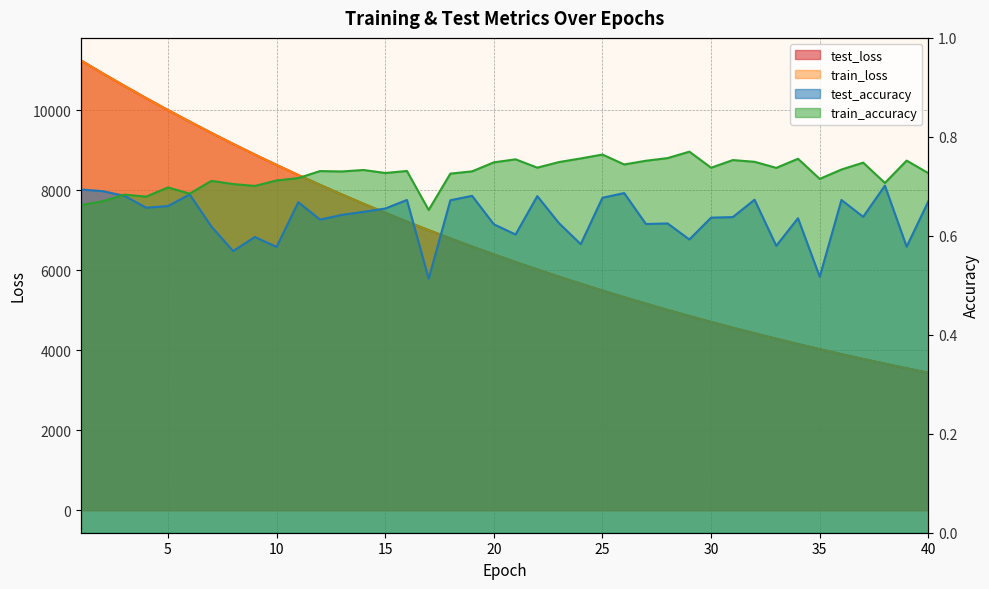

True or false: test_accuracy and test_loss cross at least once.

False